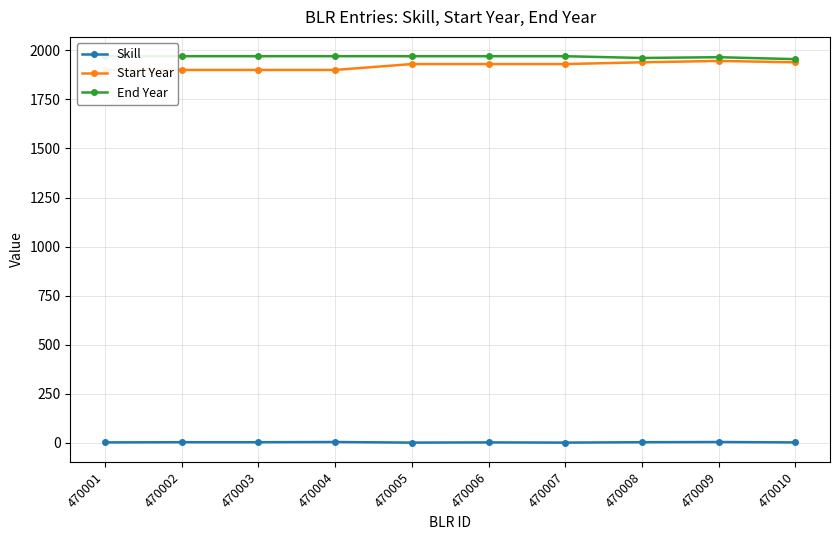

The Skill series shows 4 at 470003. True or false?

True